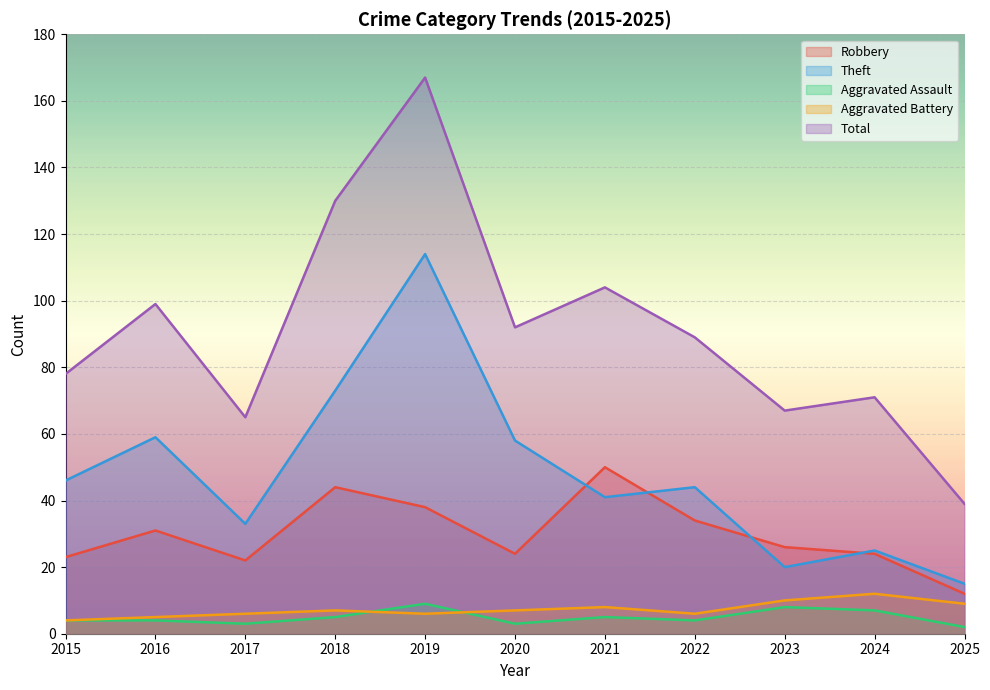

True or false: Theft and Aggravated Assault intersect in this chart.

False